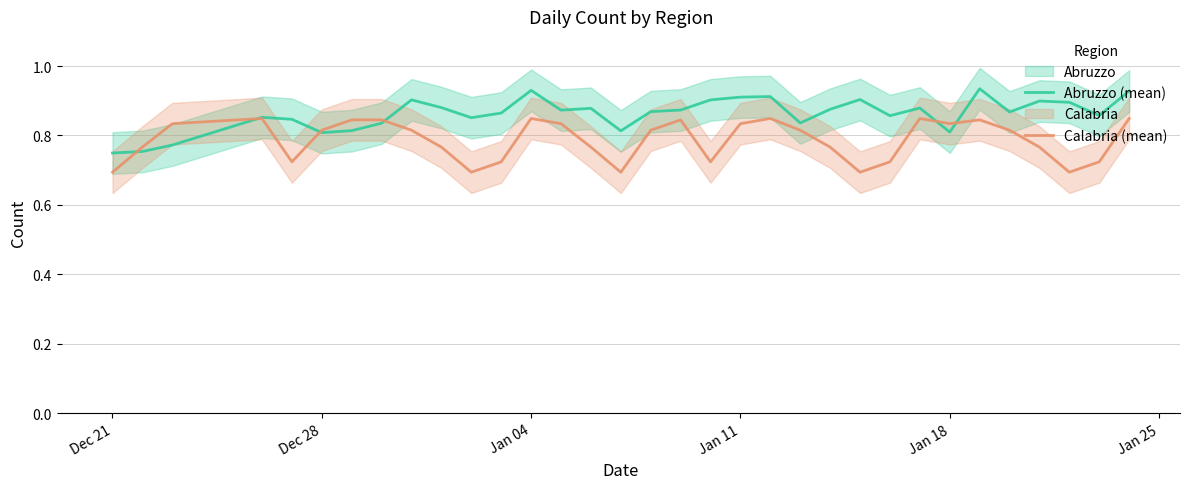

Reading right to left, what are all the values shown in this chart?

Abruzzo (mean): 0.9	0.9	0.9	0.9	0.9	0.9	0.8	0.9	0.9	0.9	0.9	0.8	0.9	0.9	0.9	0.9	0.9	0.8	0.9	0.9	0.9	0.9	0.9	0.9	0.9	0.8	0.8	0.8	0.8	0.9	0.8	0.8	0.7
Calabria (mean): 0.8	0.7	0.7	0.8	0.8	0.8	0.8	0.8	0.7	0.7	0.8	0.8	0.8	0.8	0.7	0.8	0.8	0.7	0.8	0.8	0.8	0.7	0.7	0.8	0.8	0.8	0.8	0.8	0.7	0.8	0.8	0.8	0.7